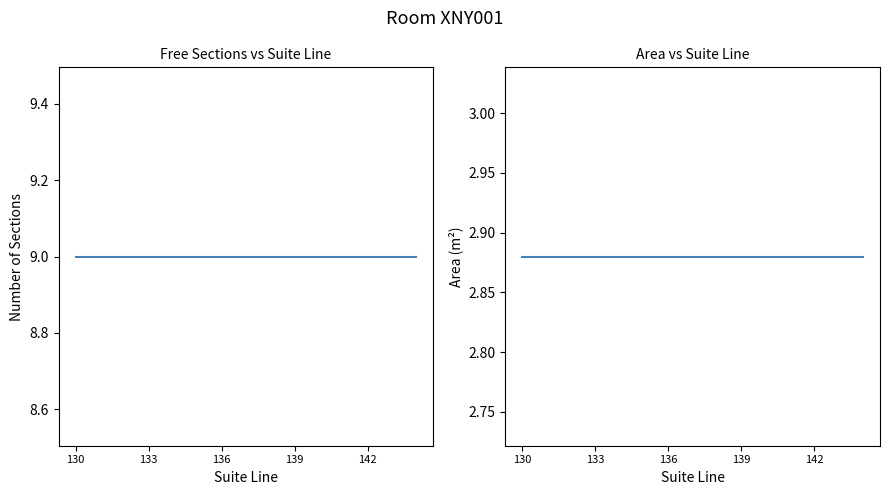

Between 133 and 139, which is larger?

133